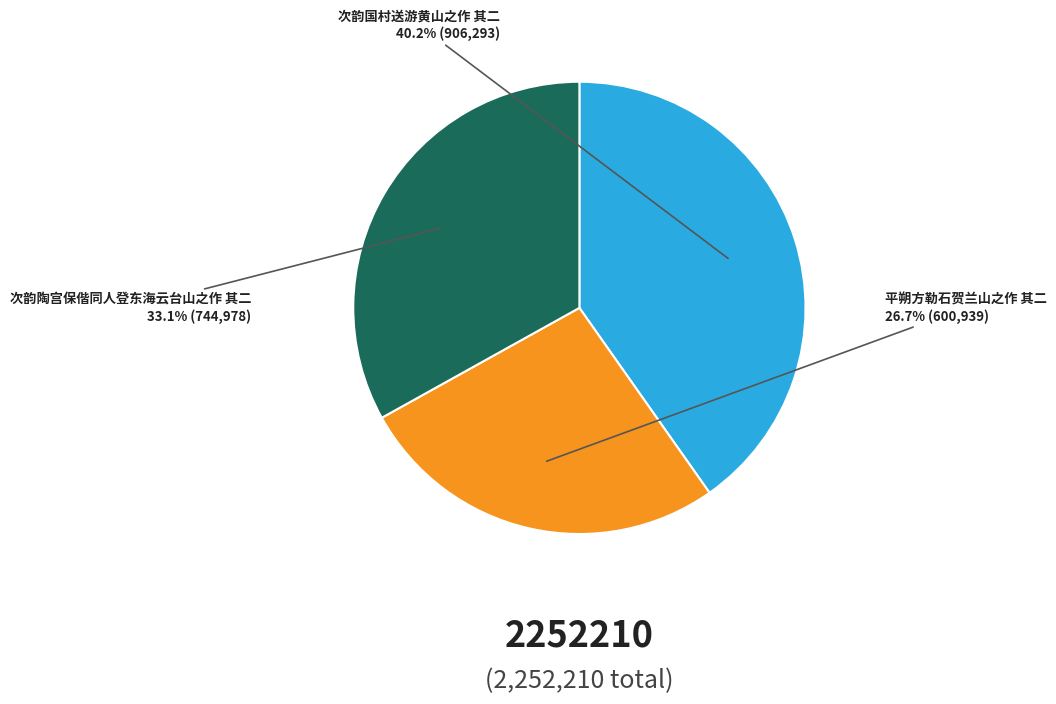

To the nearest percent, what is the combined percentage of 次韵国村送游黄山之作 其二 and 次韵陶宫保偕同人登东海云台山之作 其二?

73%